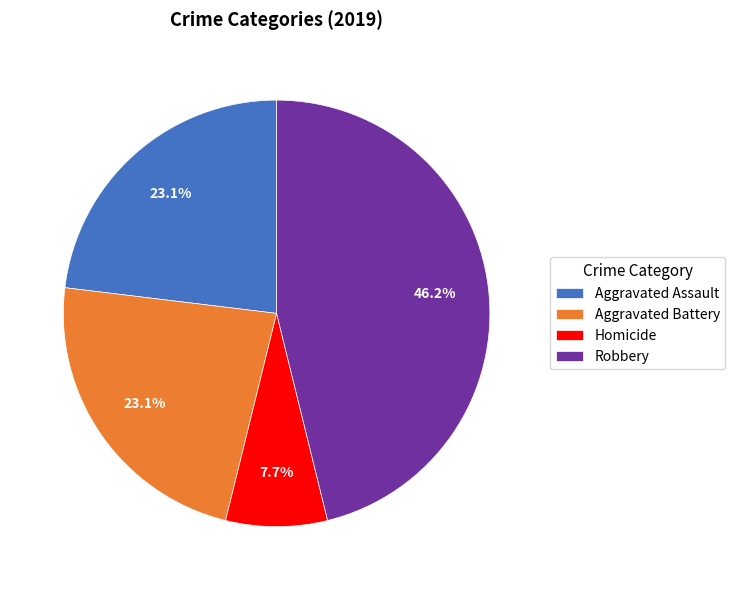

Which has a higher value, Aggravated Assault or Homicide?

Aggravated Assault